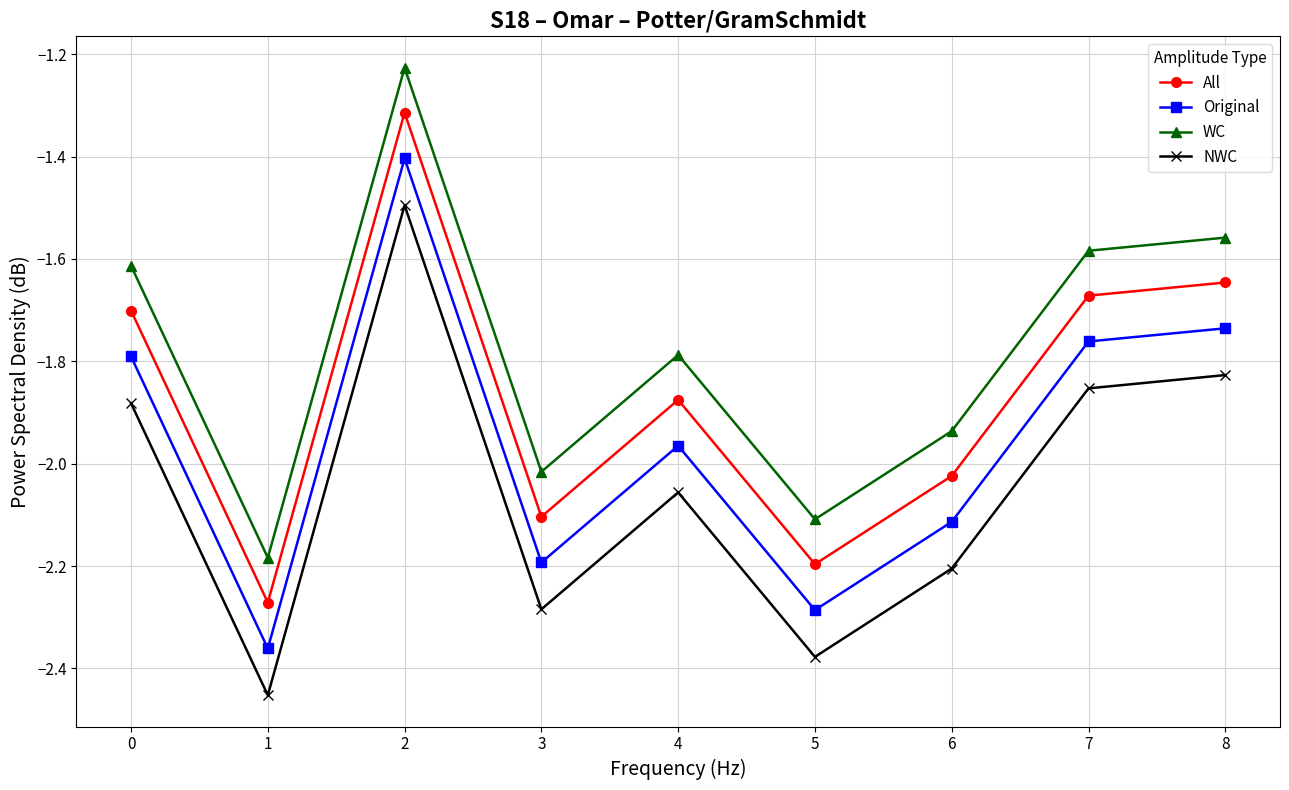

What is the difference between the maximum and second lowest values in the All series?

0.9